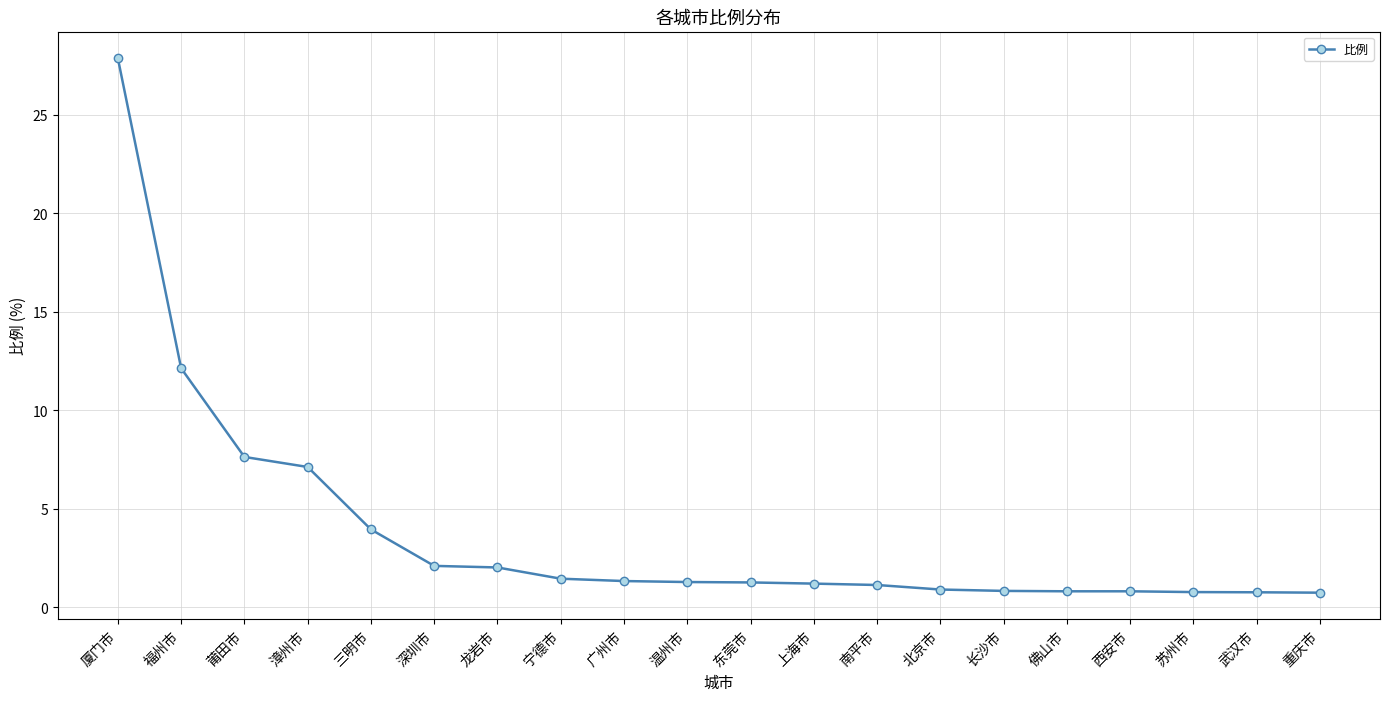

What is the ratio of the value at 三明市 to the value at 广州市?

3.0